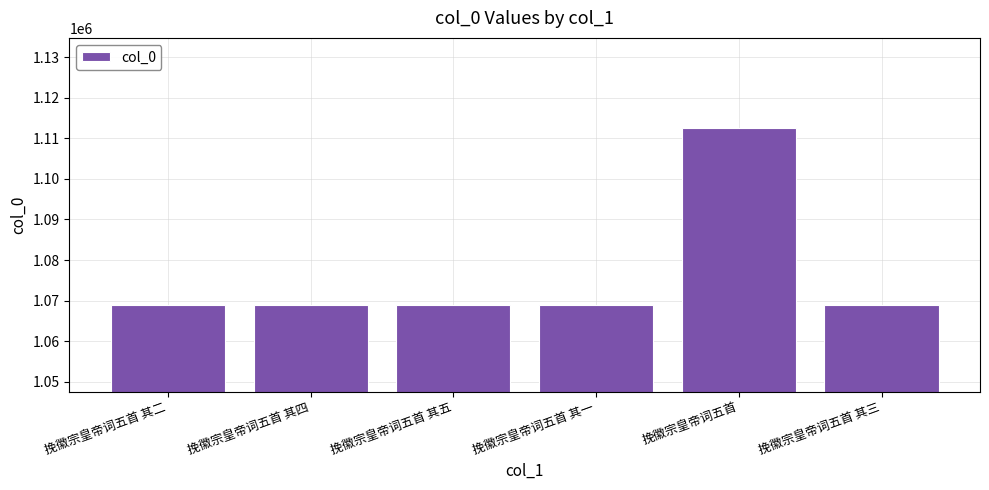

Approximately how many times larger is the value at 挽徽宗皇帝词五首 其二 compared to 挽徽宗皇帝词五首 其三?

1.0